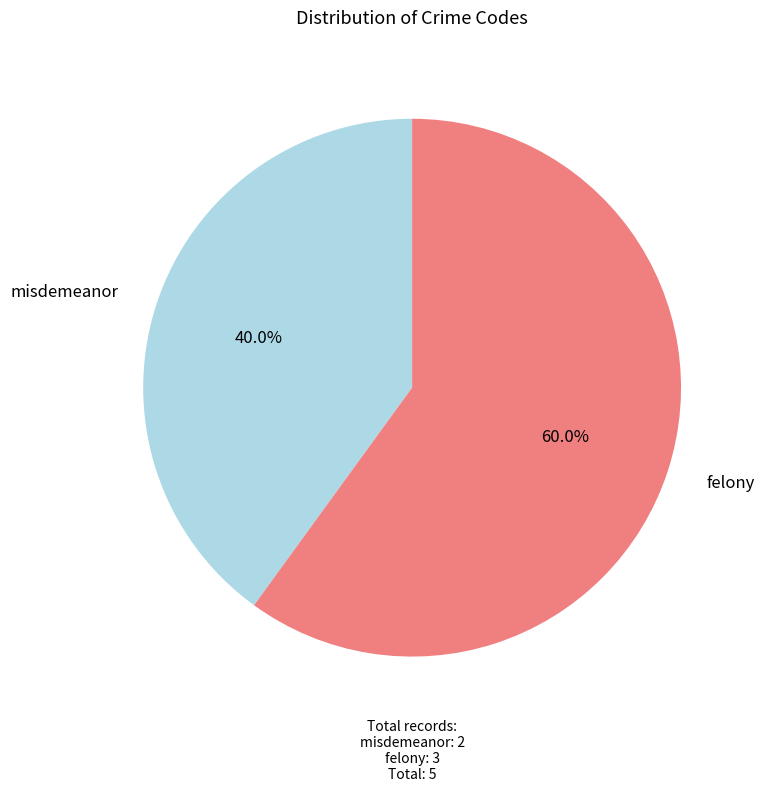

To the nearest percent, what is the difference between the misdemeanor and felony slice percentages?

20%